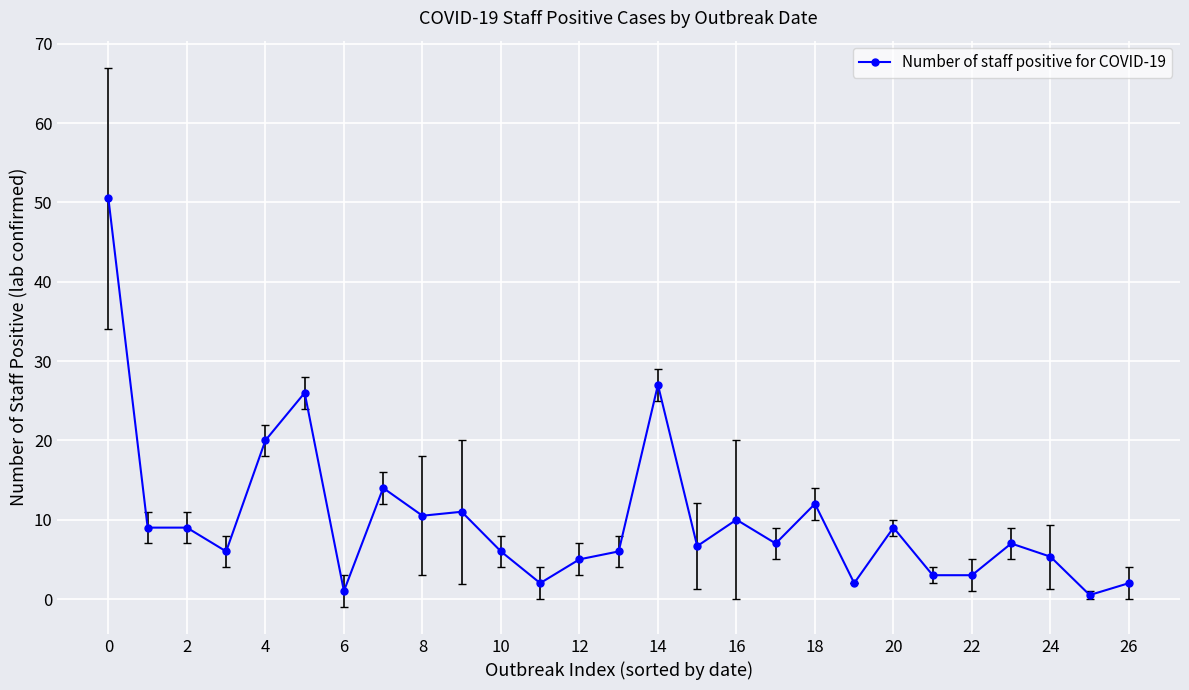

What is the average value?

10.0